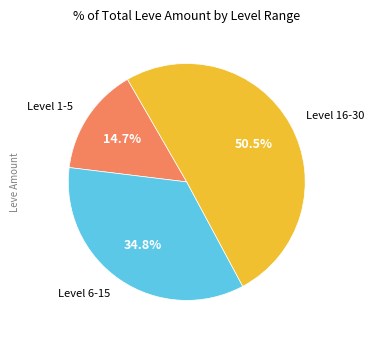

Is there a majority slice in this chart?

Yes